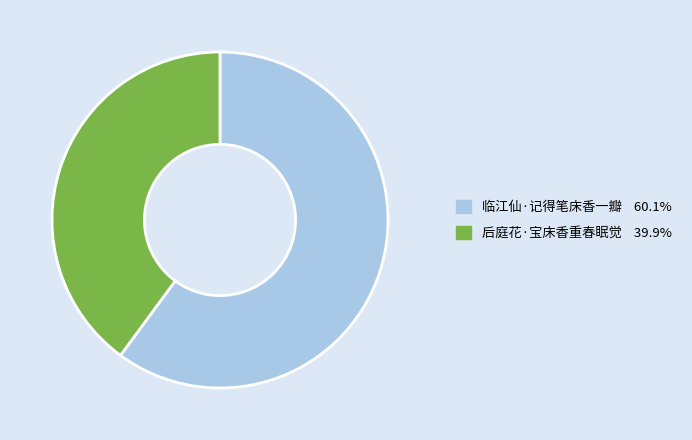

Rank the categories by value from lowest to highest.

后庭花·宝床香重春眠觉, 临江仙·记得笔床香一瓣